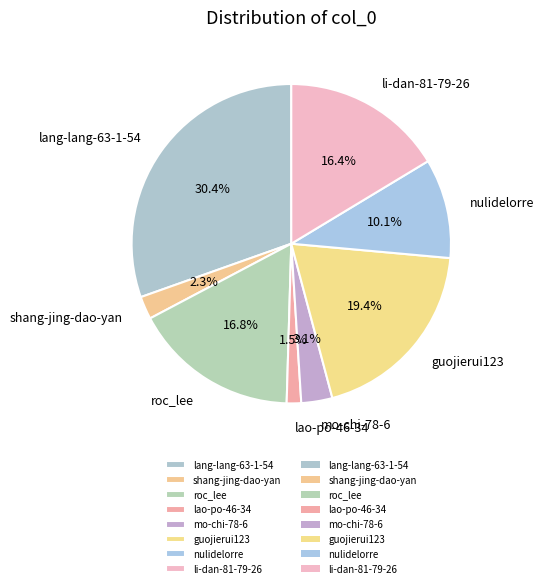

How many slices are in this pie chart?

8